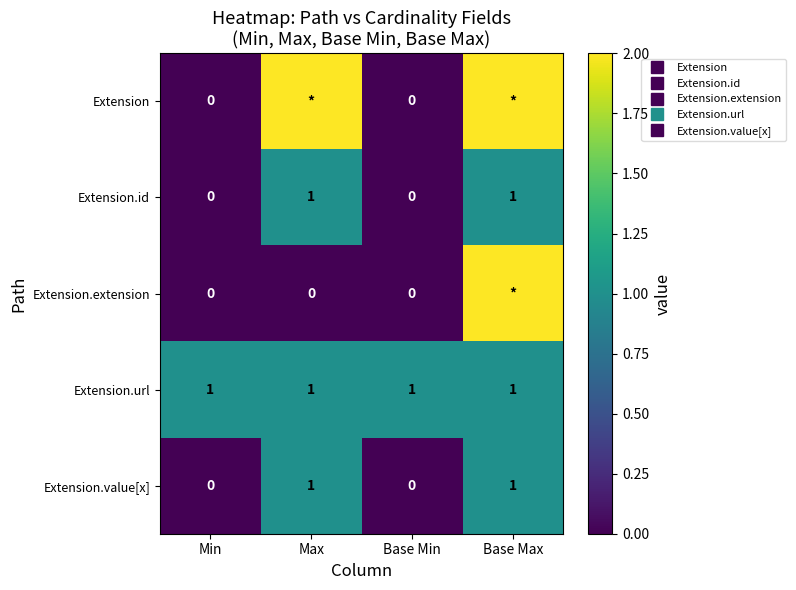

What is the sum of the Extension.value[x] values at Max and Base Min?

1